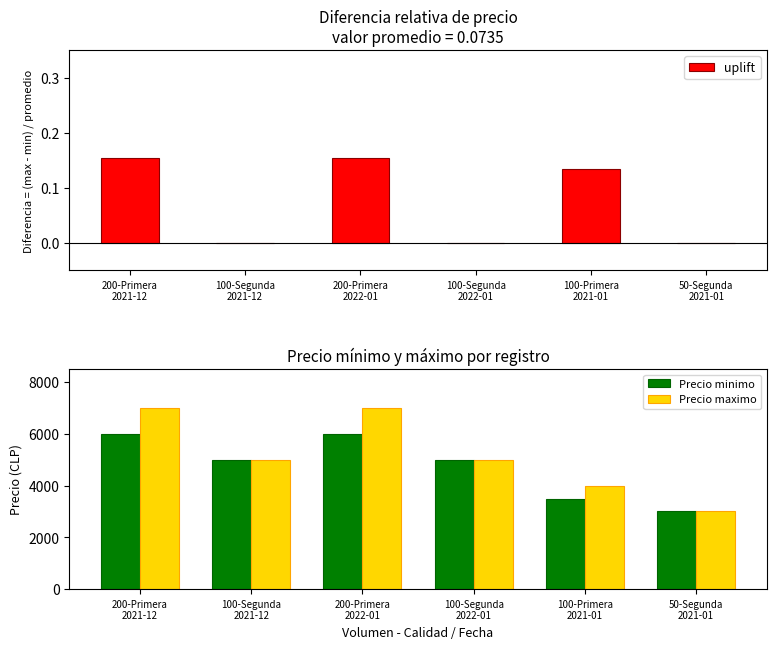

Which series has the widest spread of values?

Precio maximo